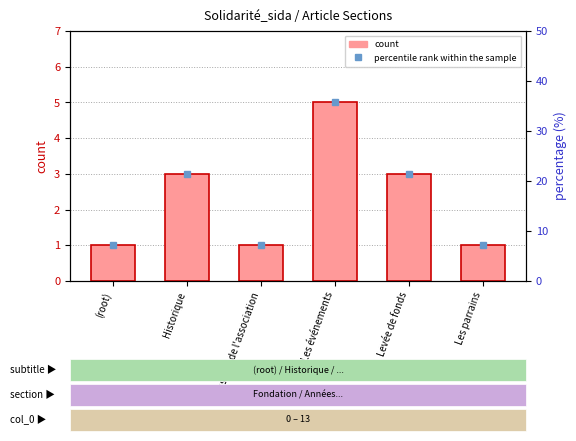

At which label does percentile rank within the sample first exceed 21?

Historique